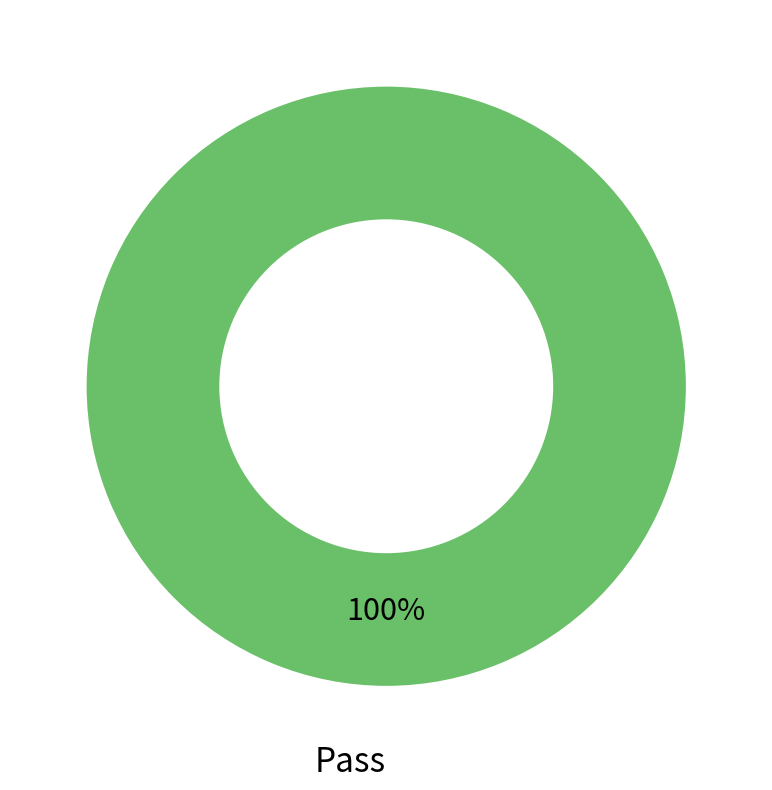

The Pass slice represents 100% of the pie. True or false?

True